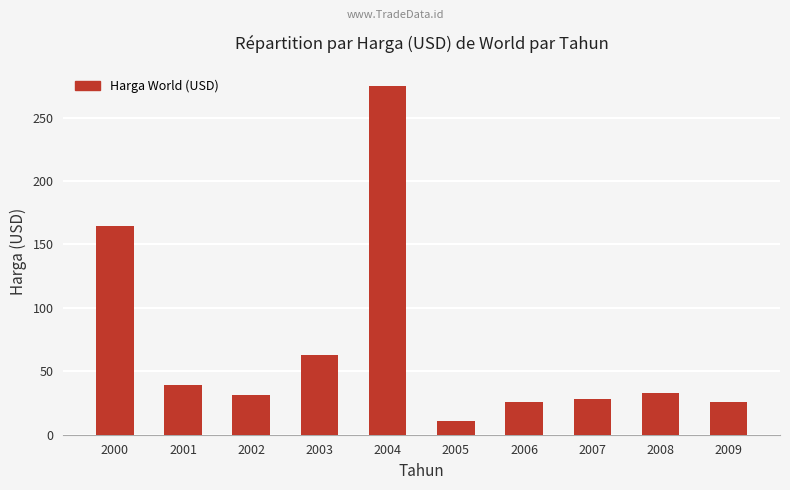

What is the difference between the maximum and minimum values?

264.3